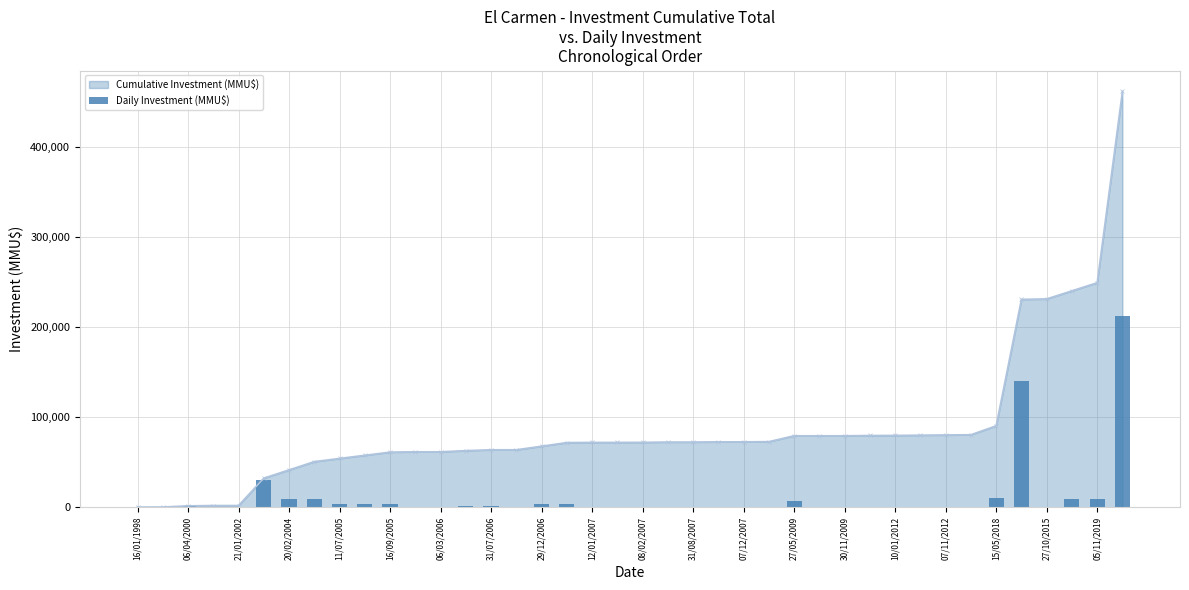

The value at 15/05/2018 is 7072. True or false?

False